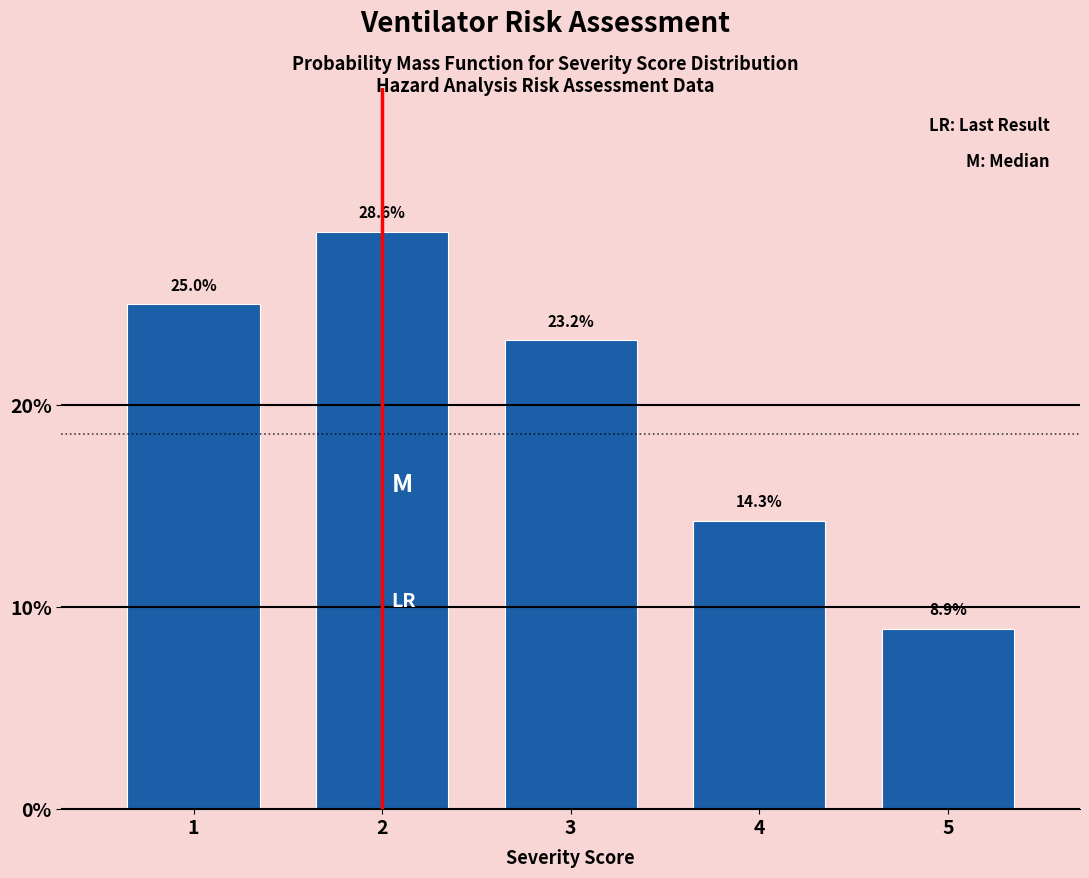

Does the chart contain any negative values?

No